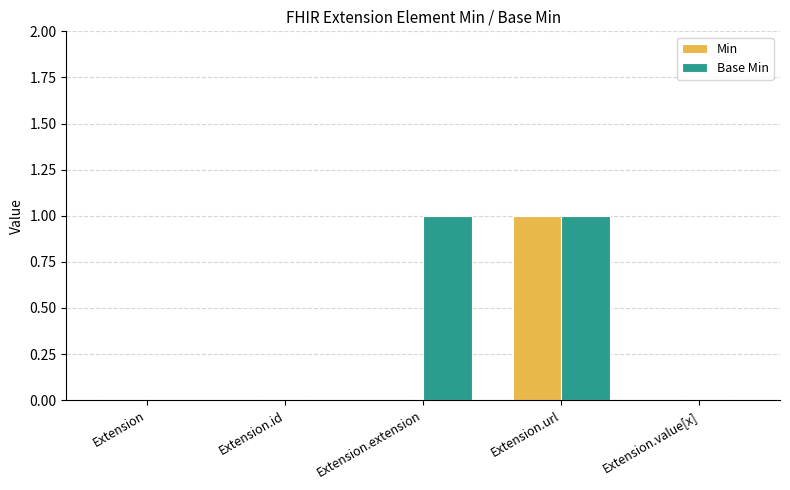

Which series has the largest total across all categories?

Base Min